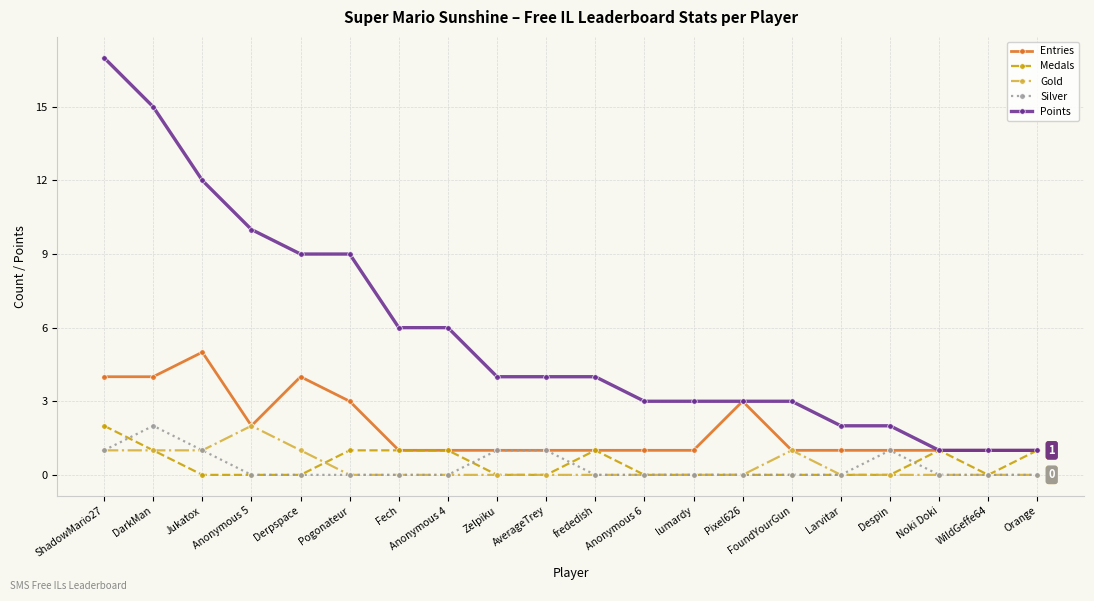

True or false: Gold and Points cross at least once.

False